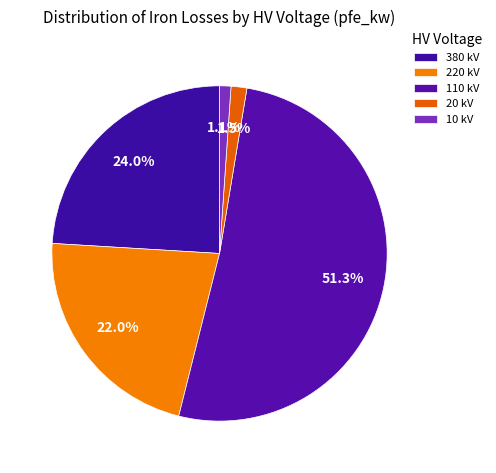

How many slices are in this pie chart?

5